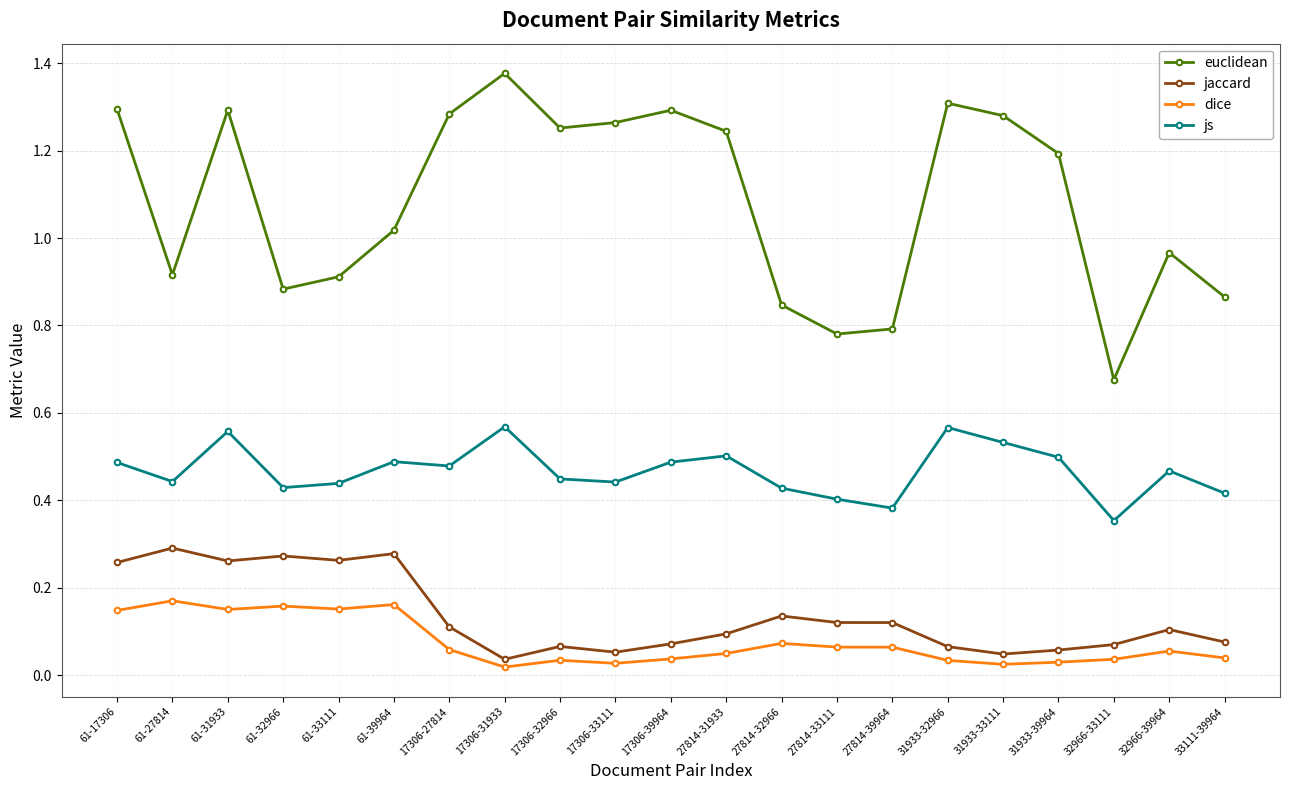

Which series has the largest total across all categories?

euclidean